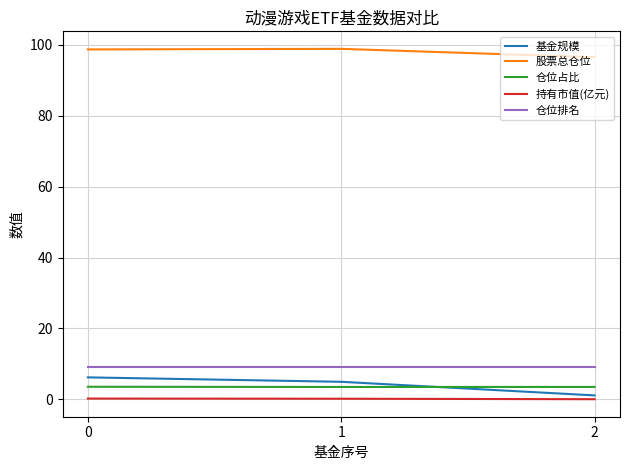

What is the maximum value shown in the chart?

98.9